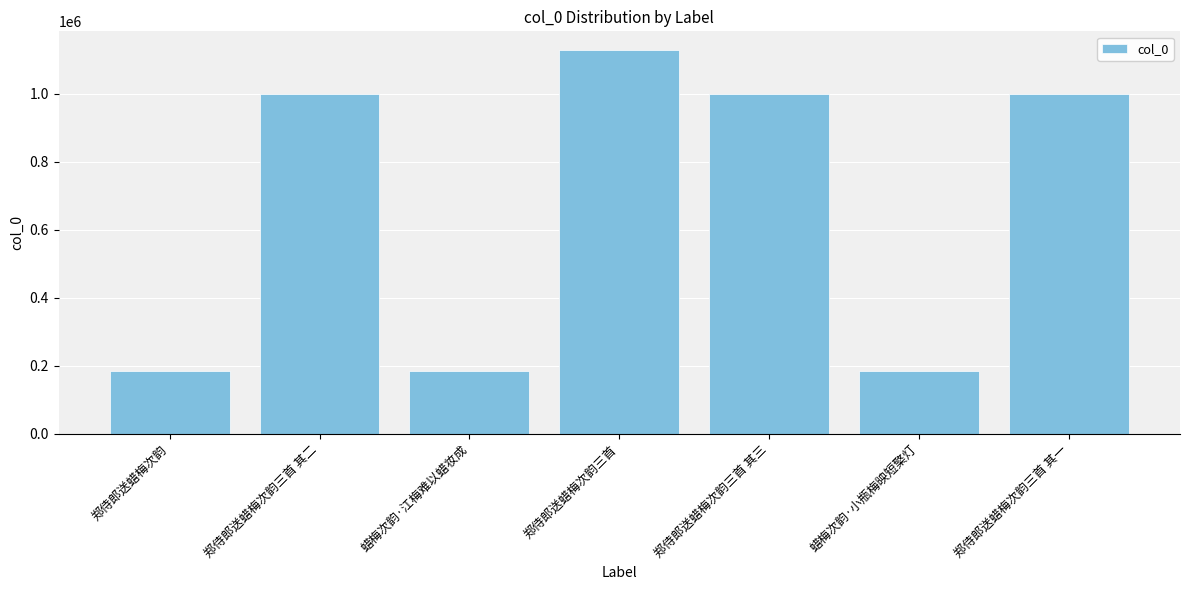

What is the minimum value shown in the chart?

184772